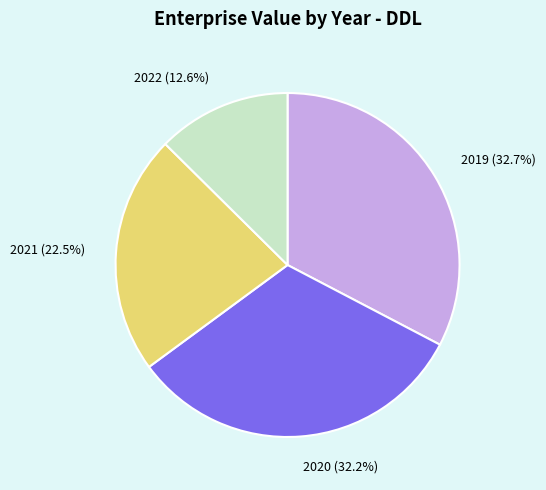

Is the sum of 2021 (22.5%) and 2019 (32.7%) greater than half?

Yes